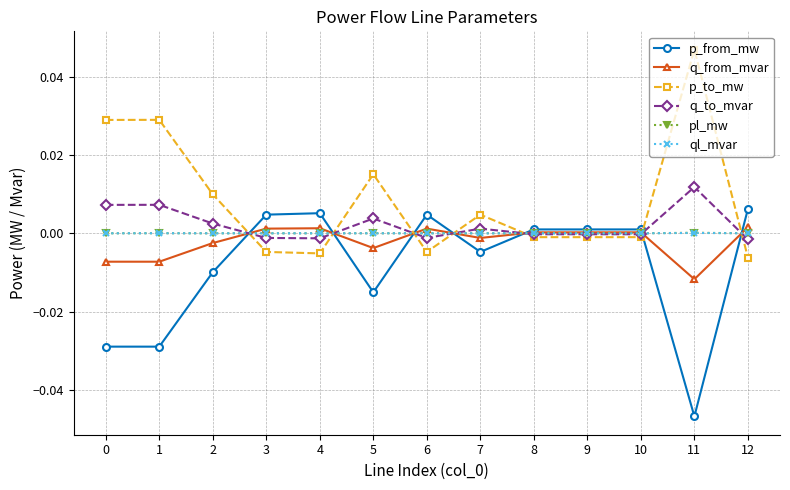

How many data points does each series have?

13